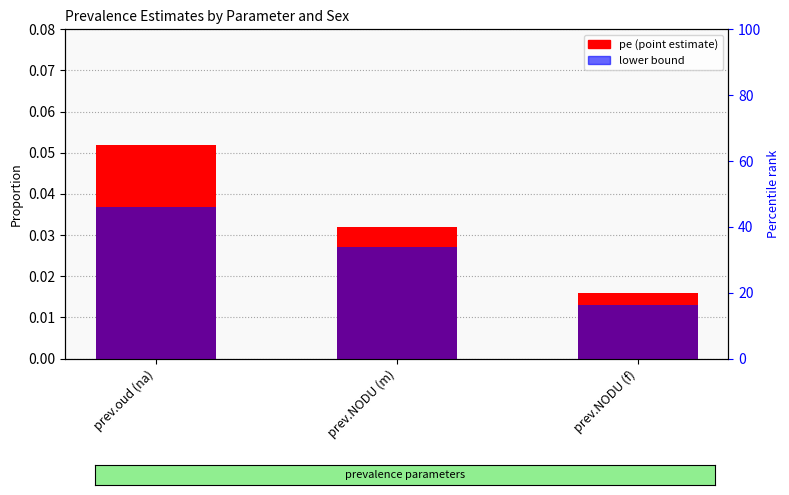

What is the label of the 3rd bar from the left?

prev.NODU (f)